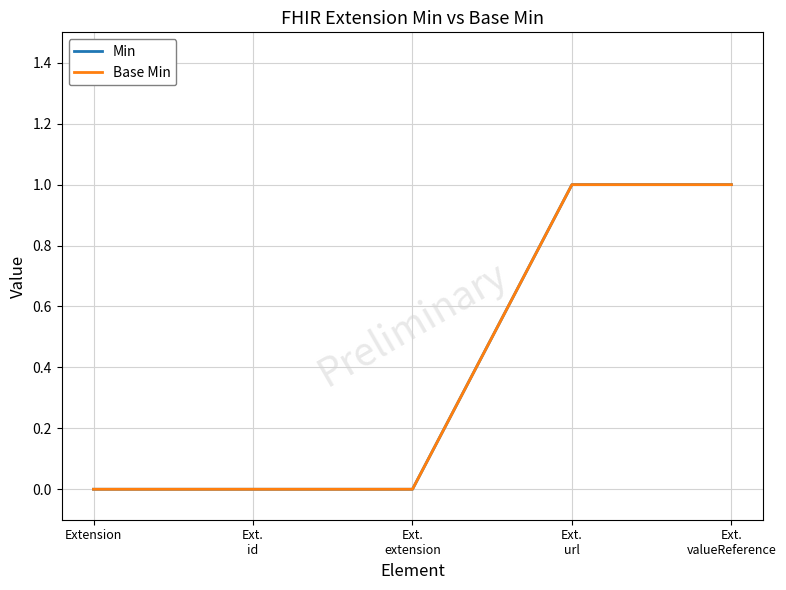

At which category is the sum across all series the highest?

Ext.
url